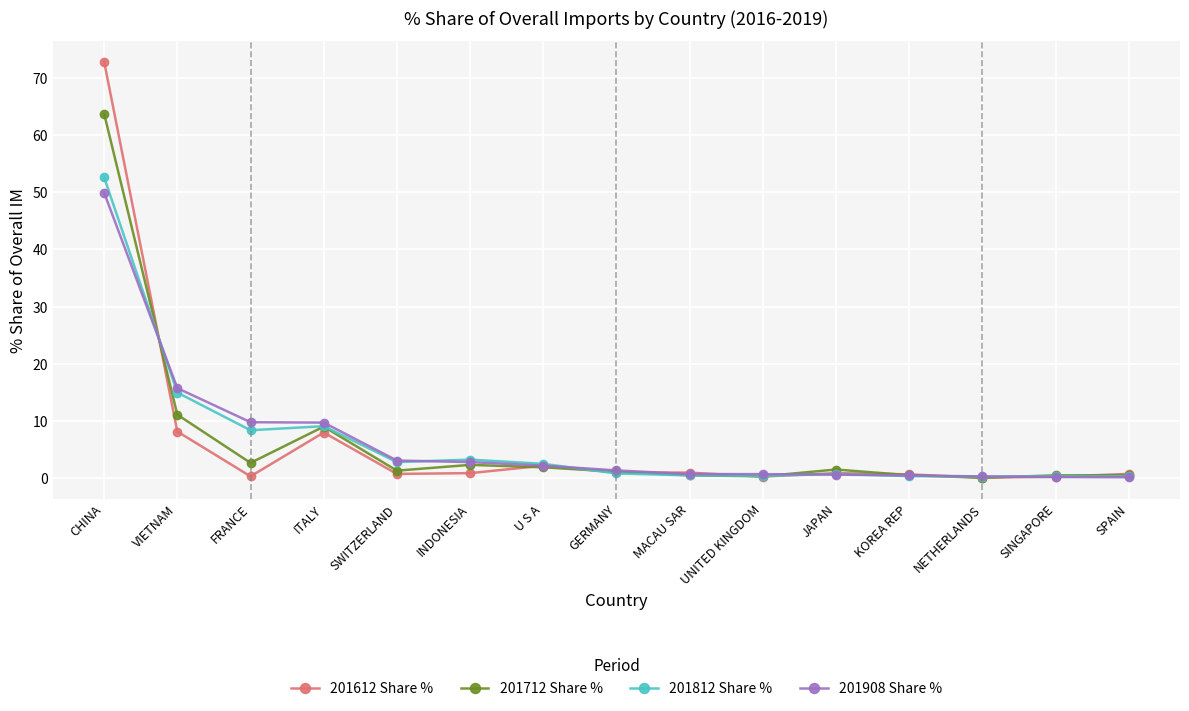

The value of 201812 Share % at CHINA is 52.6. True or false?

True